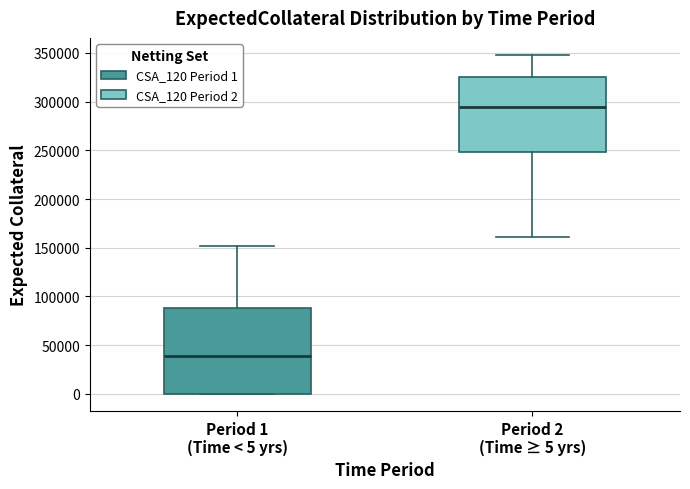

Reading left to right, transcribe this box plot: for each box, give where its median line is, the range the box spans, and where its two whiskers end, as read against the y-axis. The values are not printed on the chart, so give them approximately, as read against the axis.

Period 1 (Time < 5 yrs): median 40000, box 0 to 90000, whiskers 0 to 150000
Period 2 (Time ≥ 5 yrs): median 295000, box 250000 to 325000, whiskers 160000 to 350000